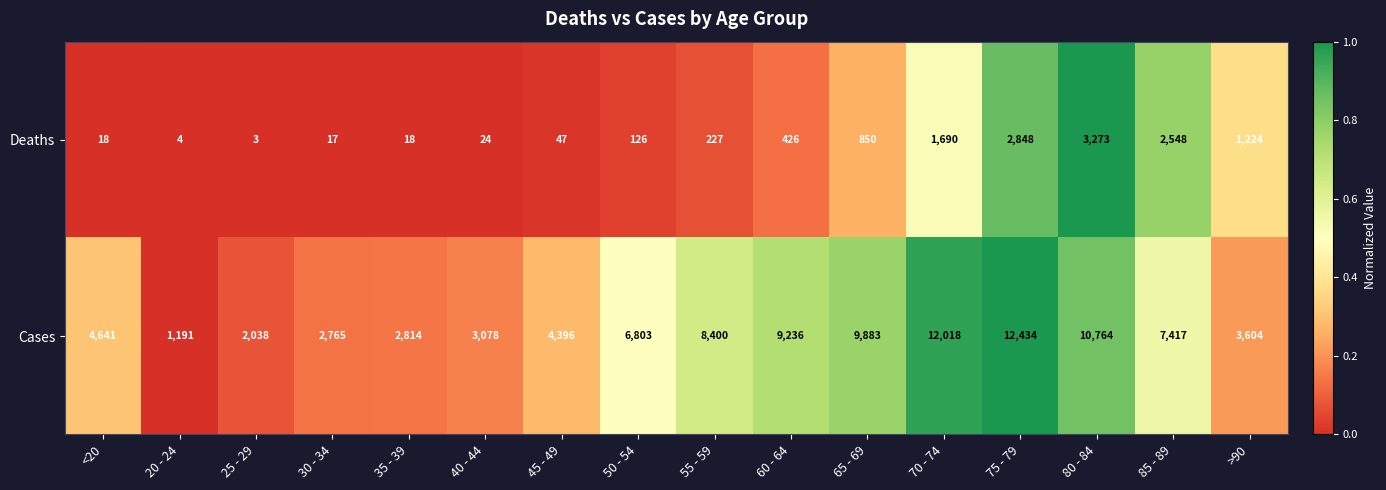

Which series has the widest spread of values?

Cases